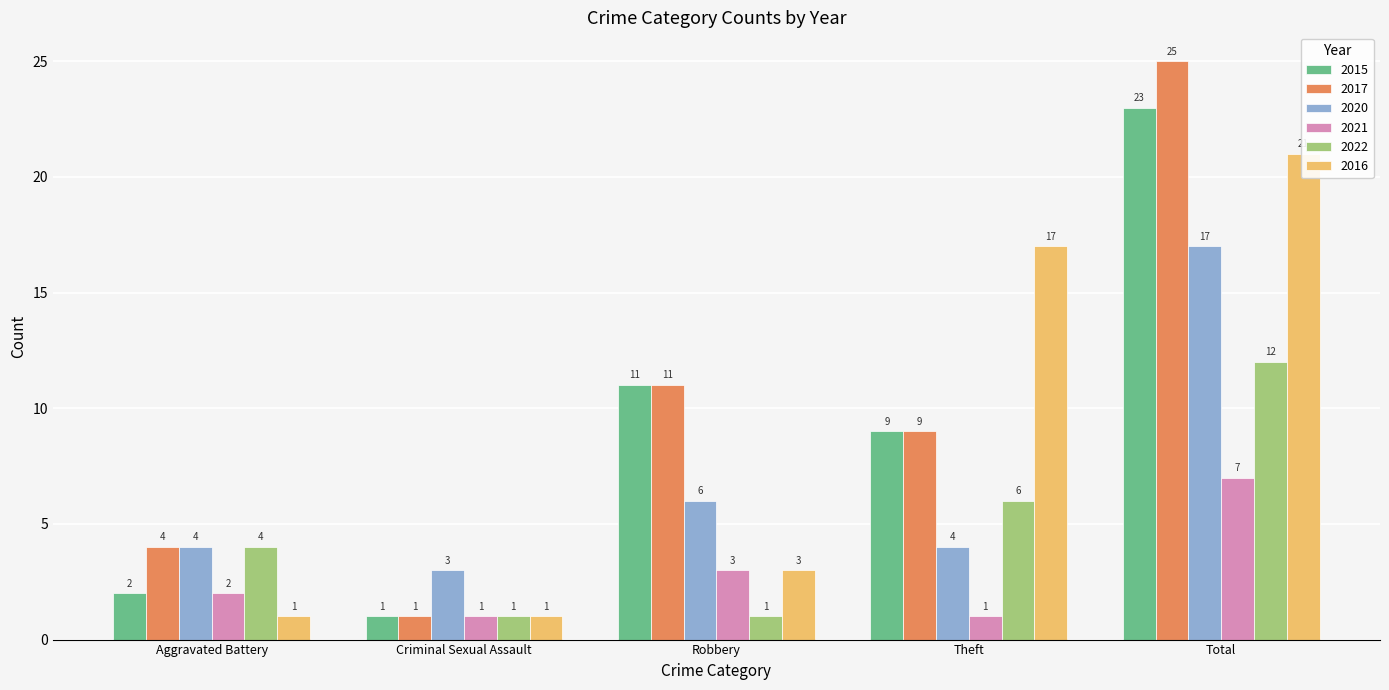

Where is 2022 nearest to the value 6?

Theft